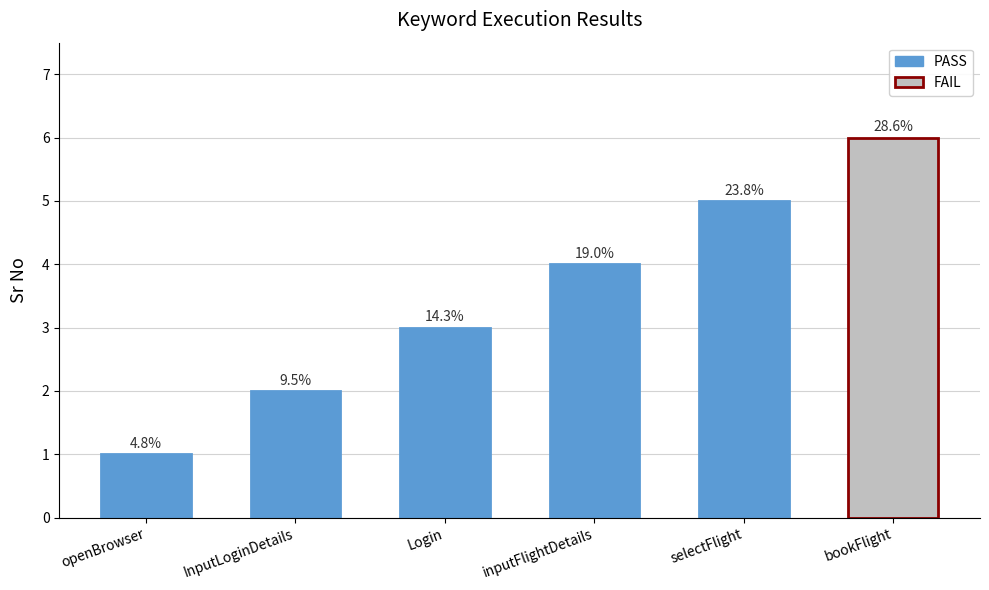

What is the difference between the maximum and minimum values?

5